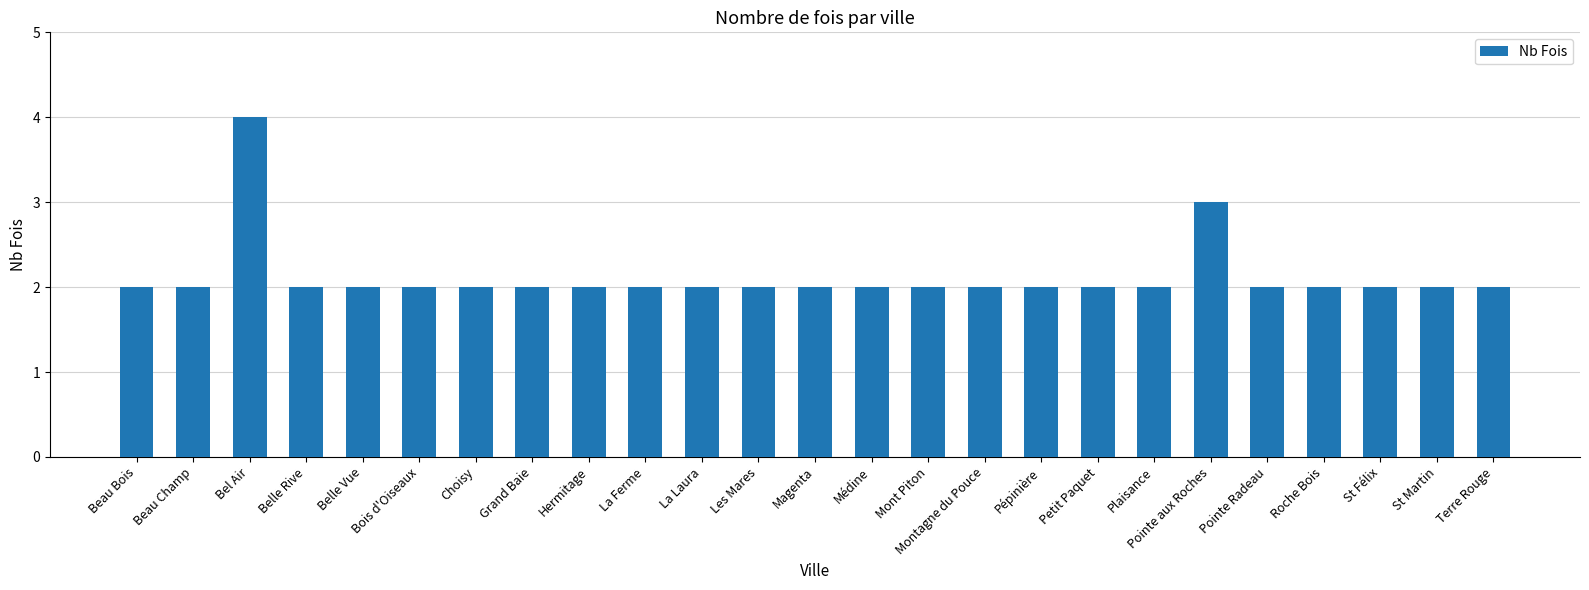

What is the label of the 2nd bar from the right?

St Martin